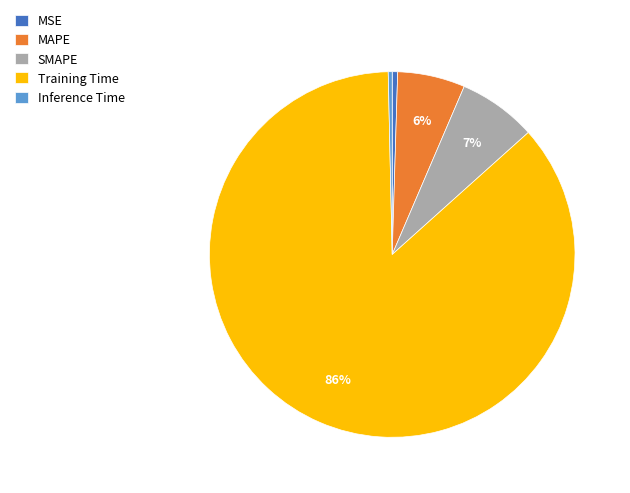

Which slice represents more than half of the pie?

Training Time